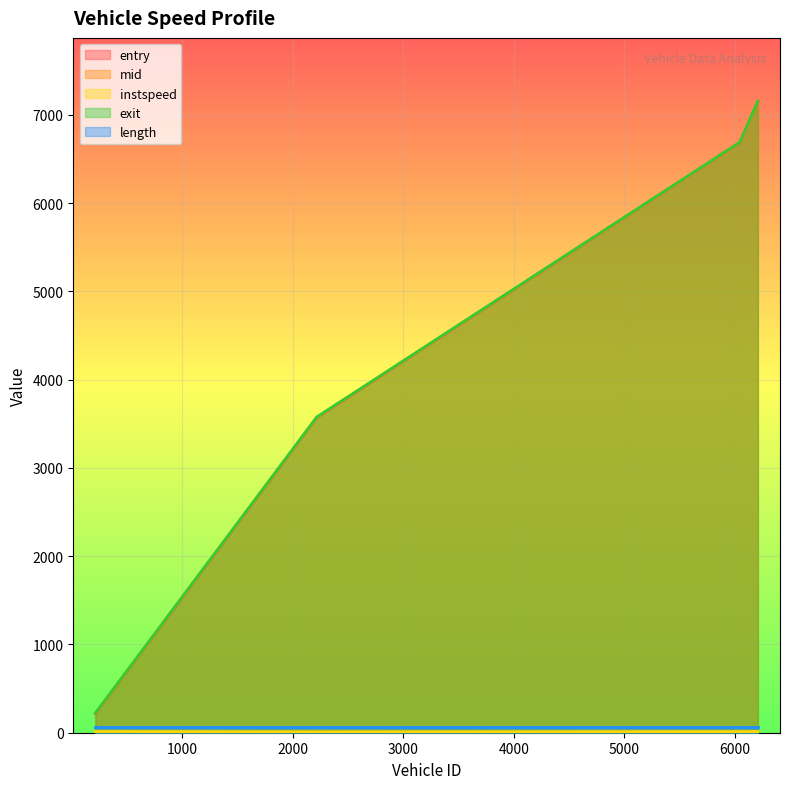

What position from the right is 2219.0?

3